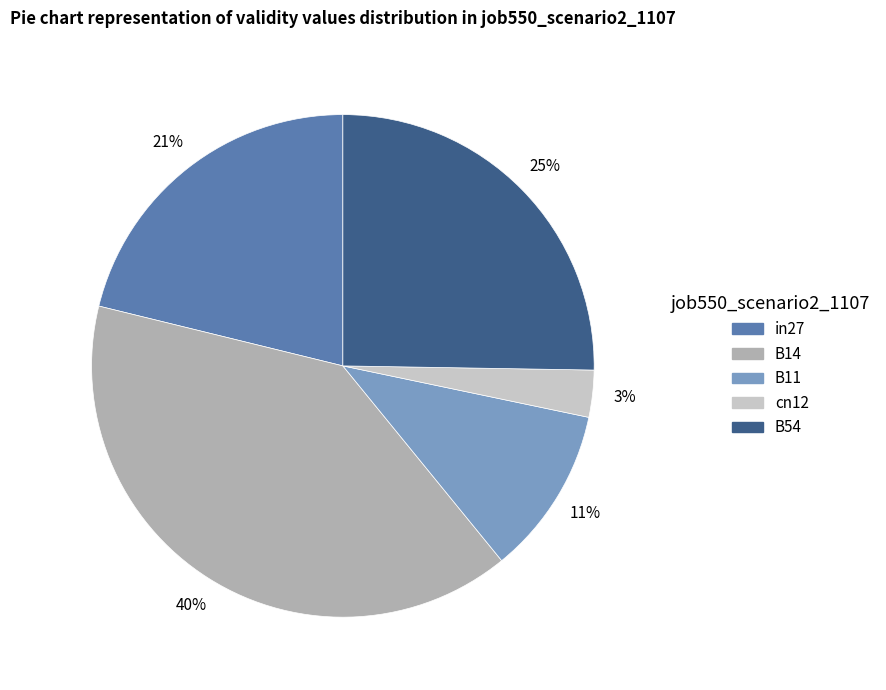

How many slices are in this pie chart?

5